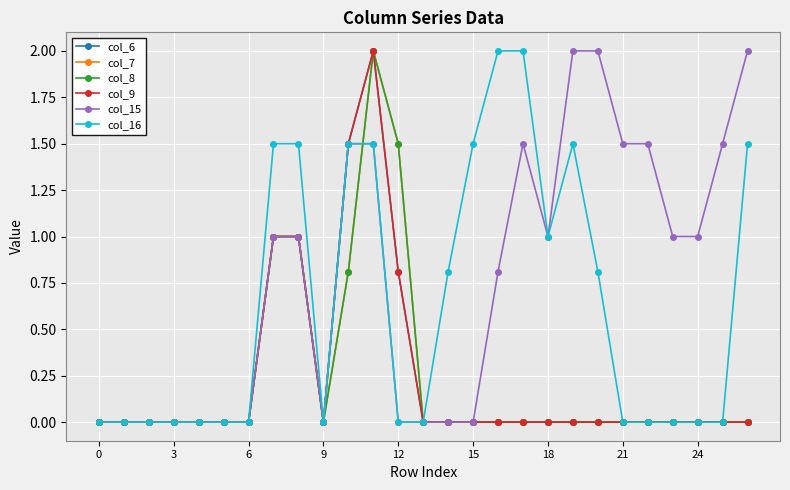

Does the chart have visible grid lines?

Yes